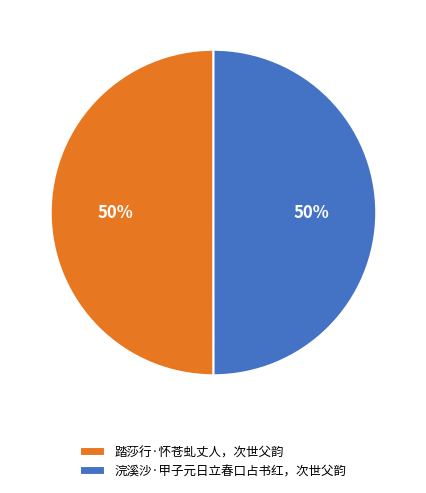

Is the sum of 踏莎行·怀苍虬丈人，次世父韵 and 浣溪沙·甲子元日立春口占书红，次世父韵 greater than half?

Yes